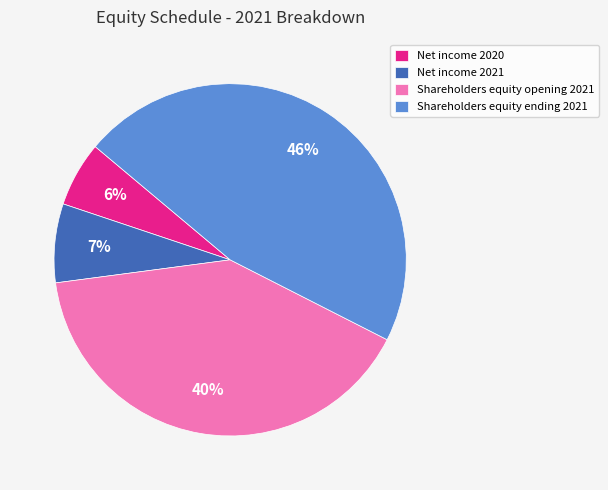

Is it true that Net income 2020 is 1% of the pie?

False